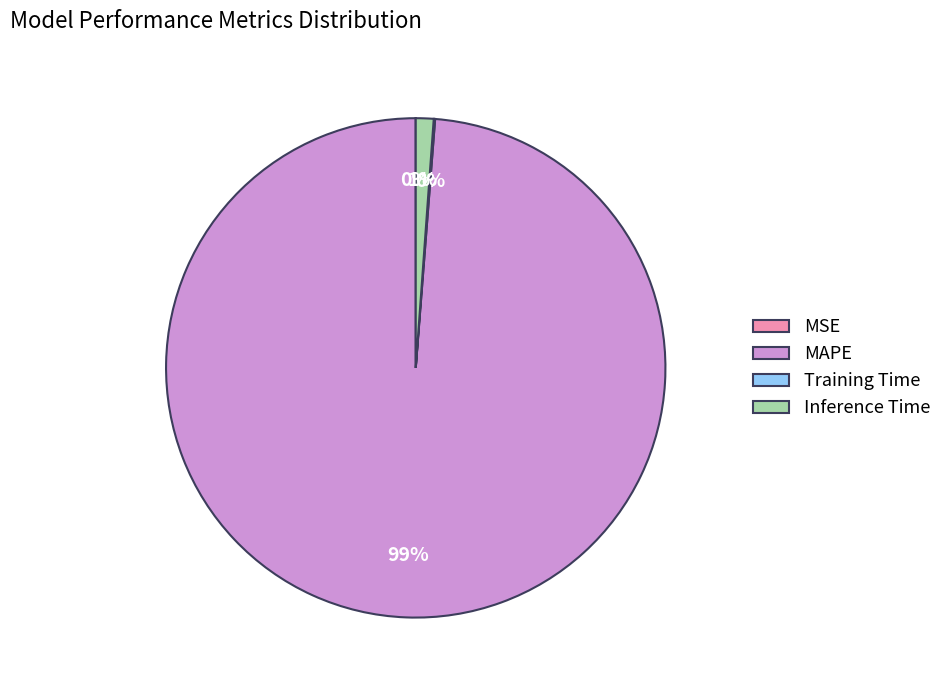

Which slice is the largest?

MAPE